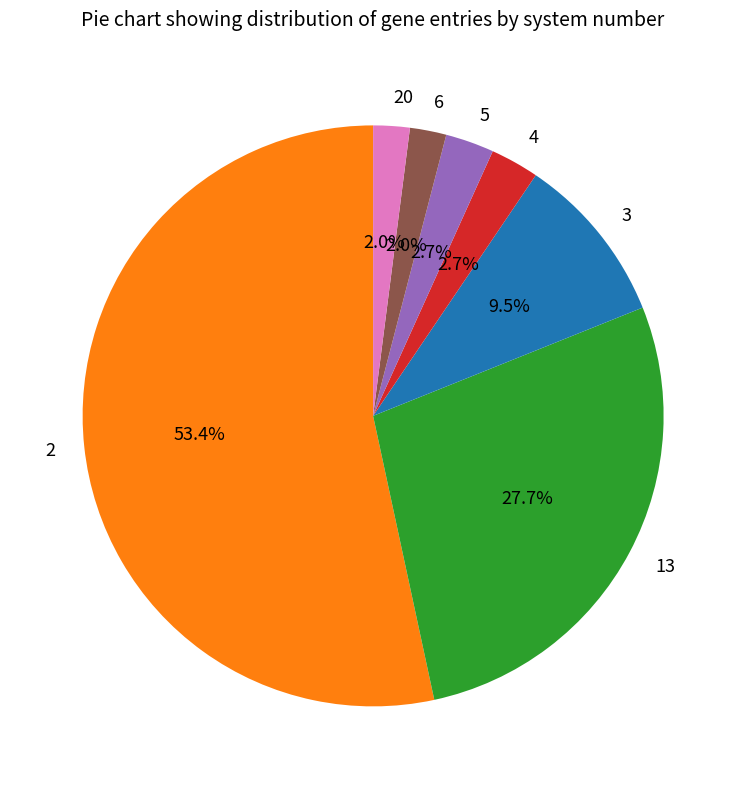

How many slices are in this pie chart?

7